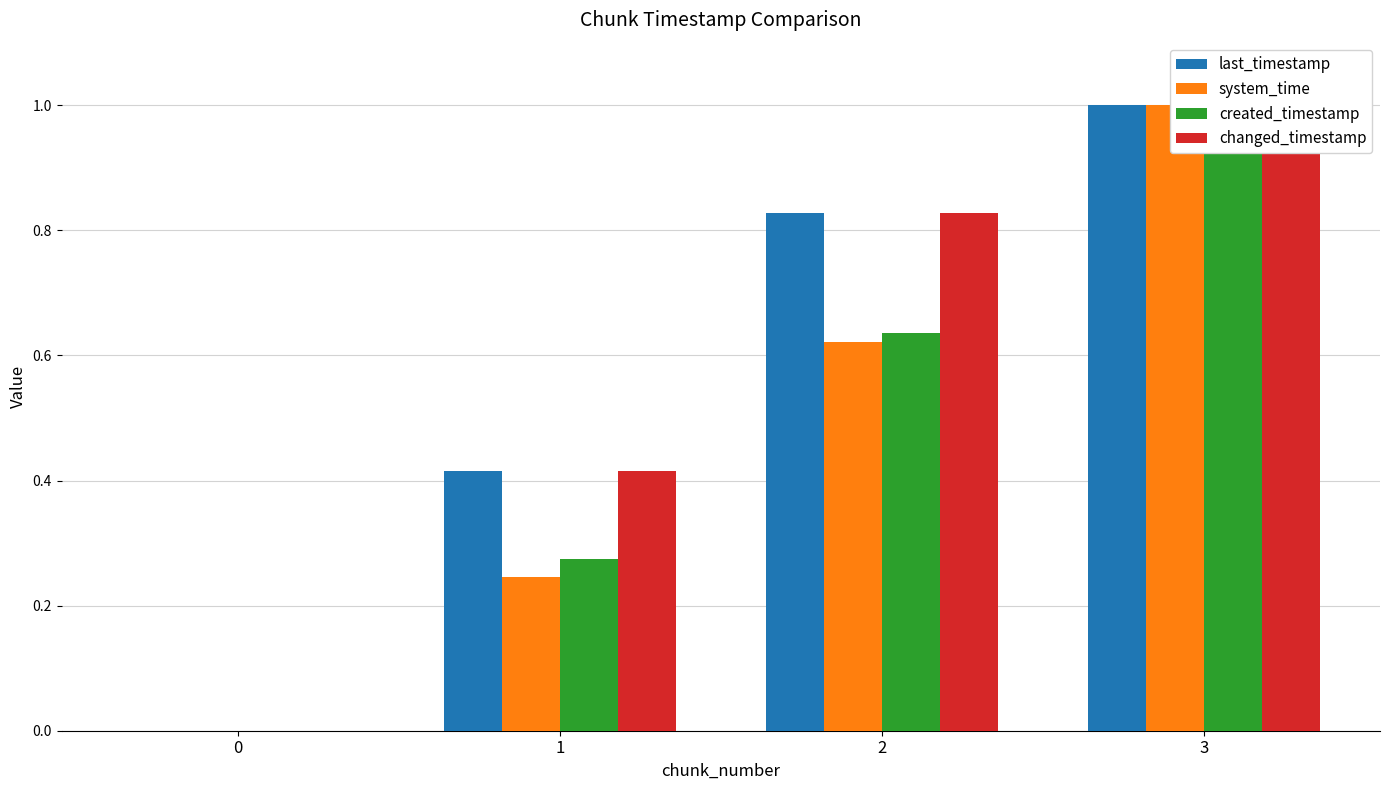

How many groups of bars are there?

4